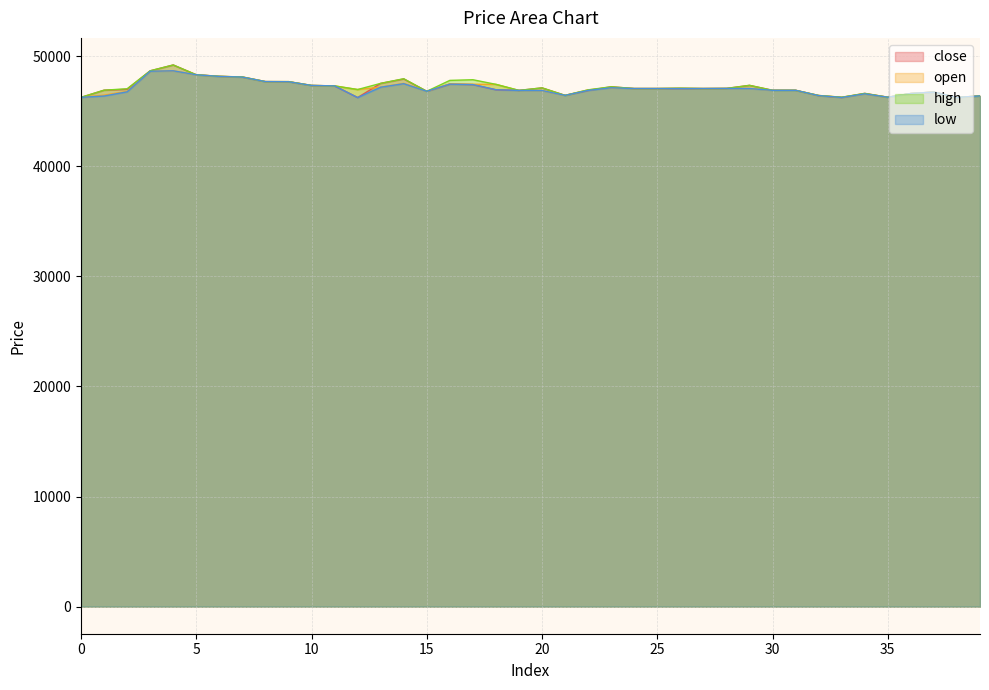

What is the average value of the high series?

47183